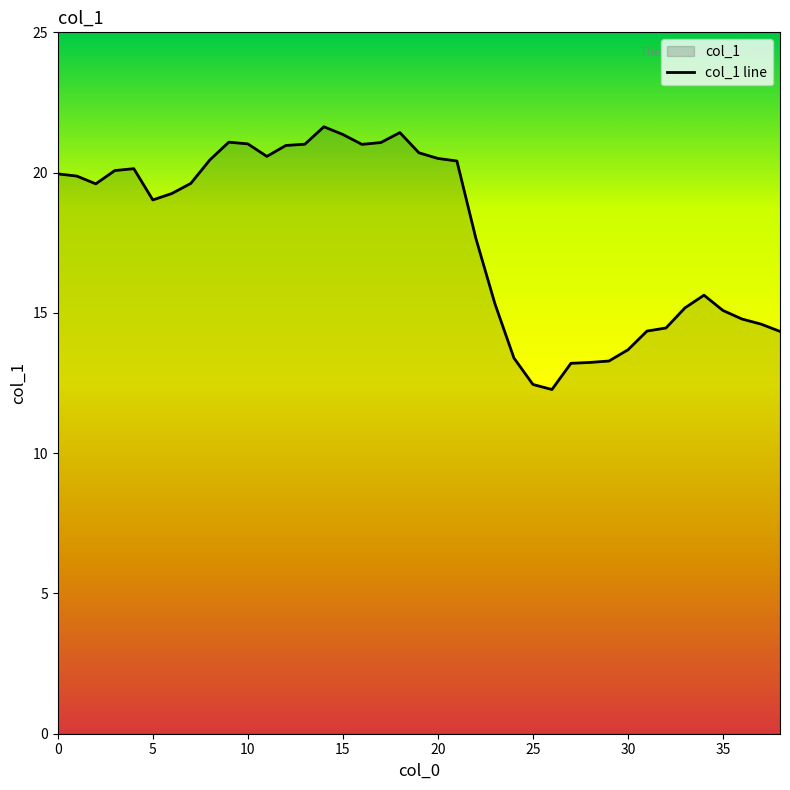

True or false: there are more than 2 points higher than both neighbors.

True